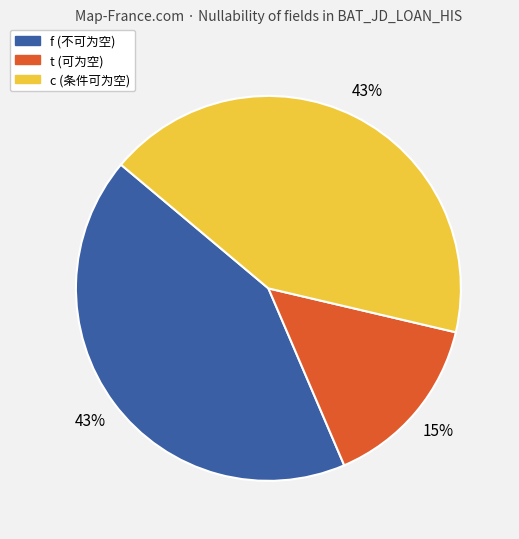

To the nearest percent, what is the combined percentage of t (可为空) and f (不可为空)?

57%